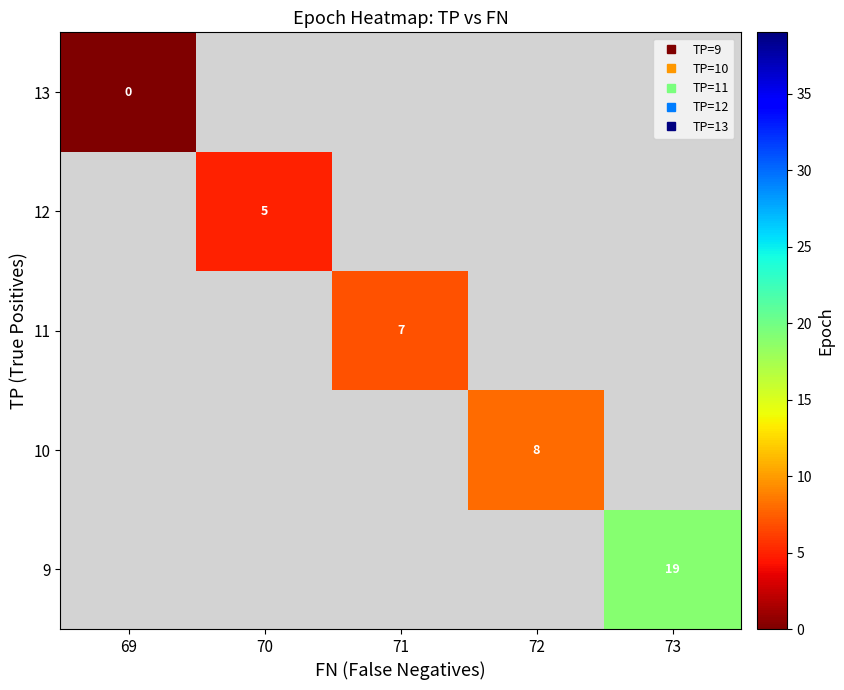

Rank the categories by 10 value from lowest to highest.

69, 70, 71, 72, 73